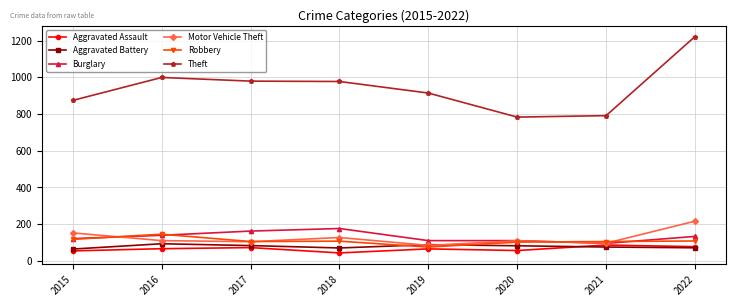

True or false: Theft and Aggravated Assault intersect in this chart.

False